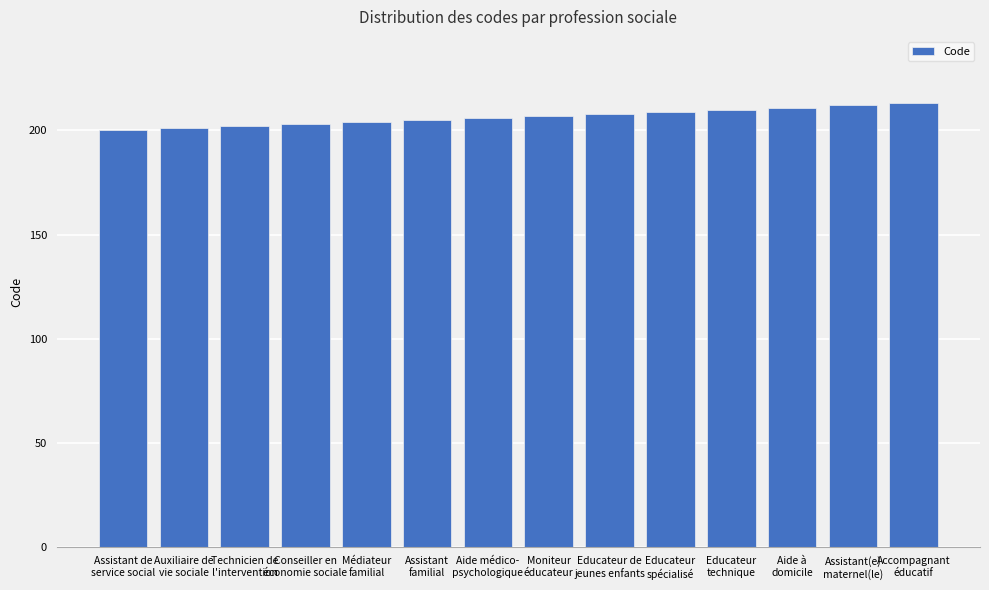

What is the greatest value displayed?

213